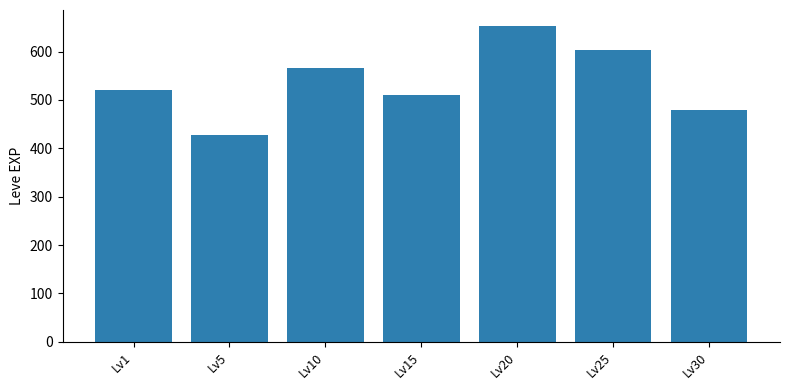

Approximately how many times larger is the value at Lv5 compared to Lv25?

0.7